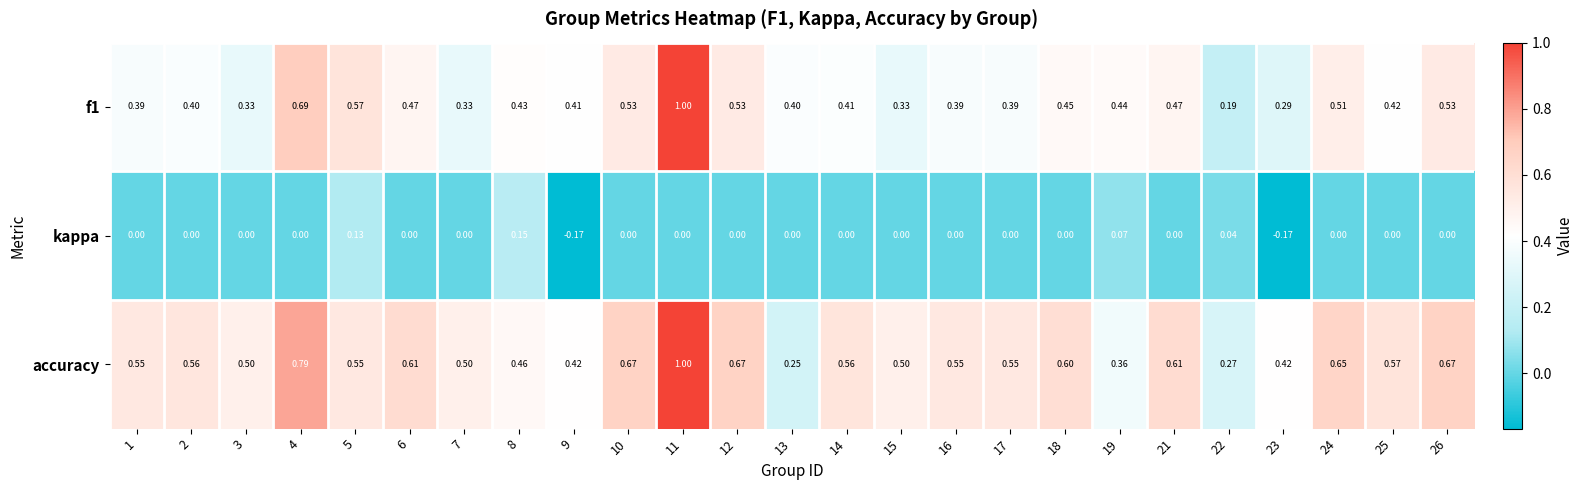

Which series has the largest range (max minus min)?

f1